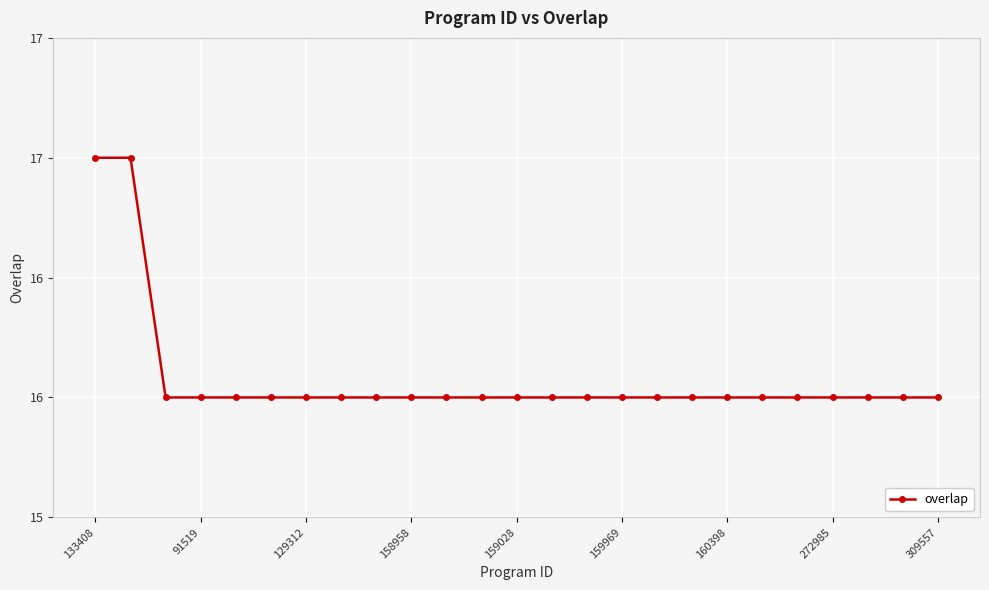

Does the chart have visible grid lines?

Yes